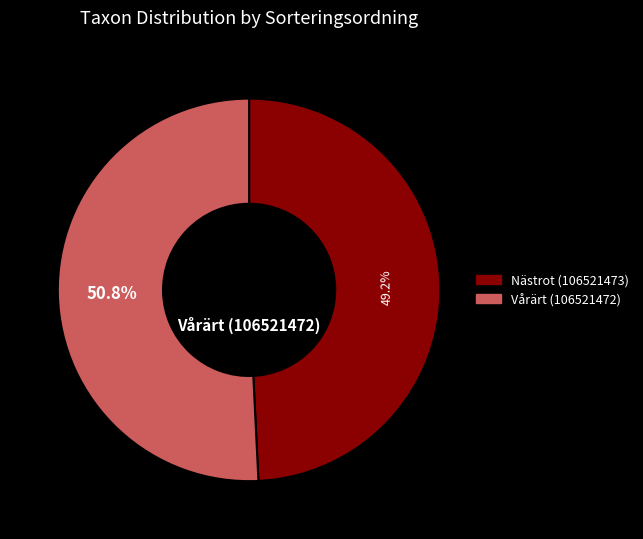

Does any single category account for the majority?

Yes